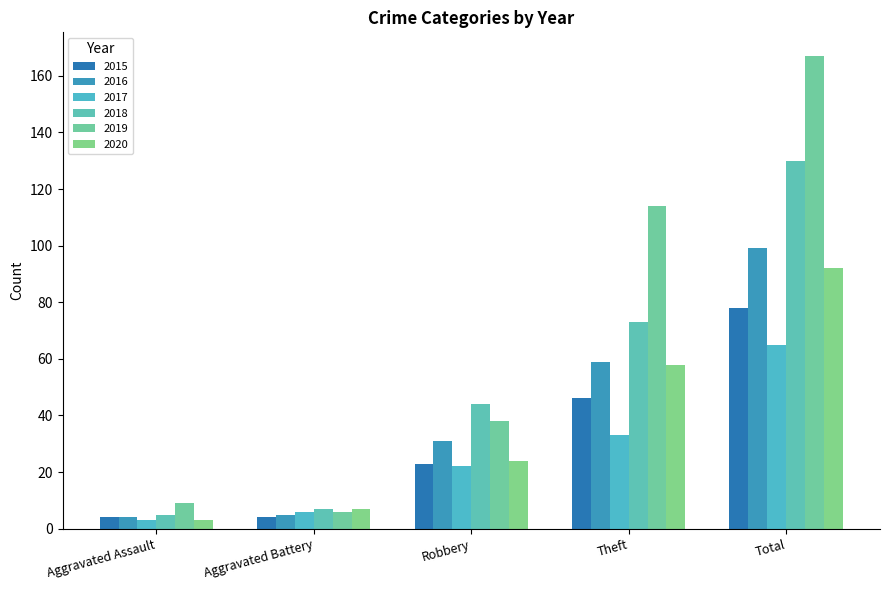

What position from the left is Theft?

4